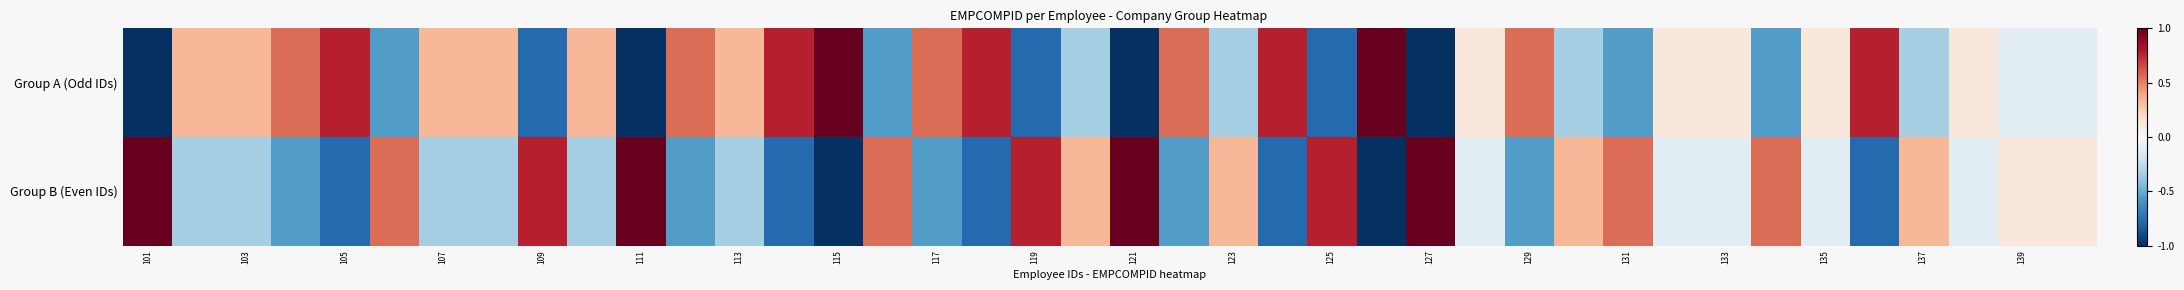

How many series are shown in this chart?

2